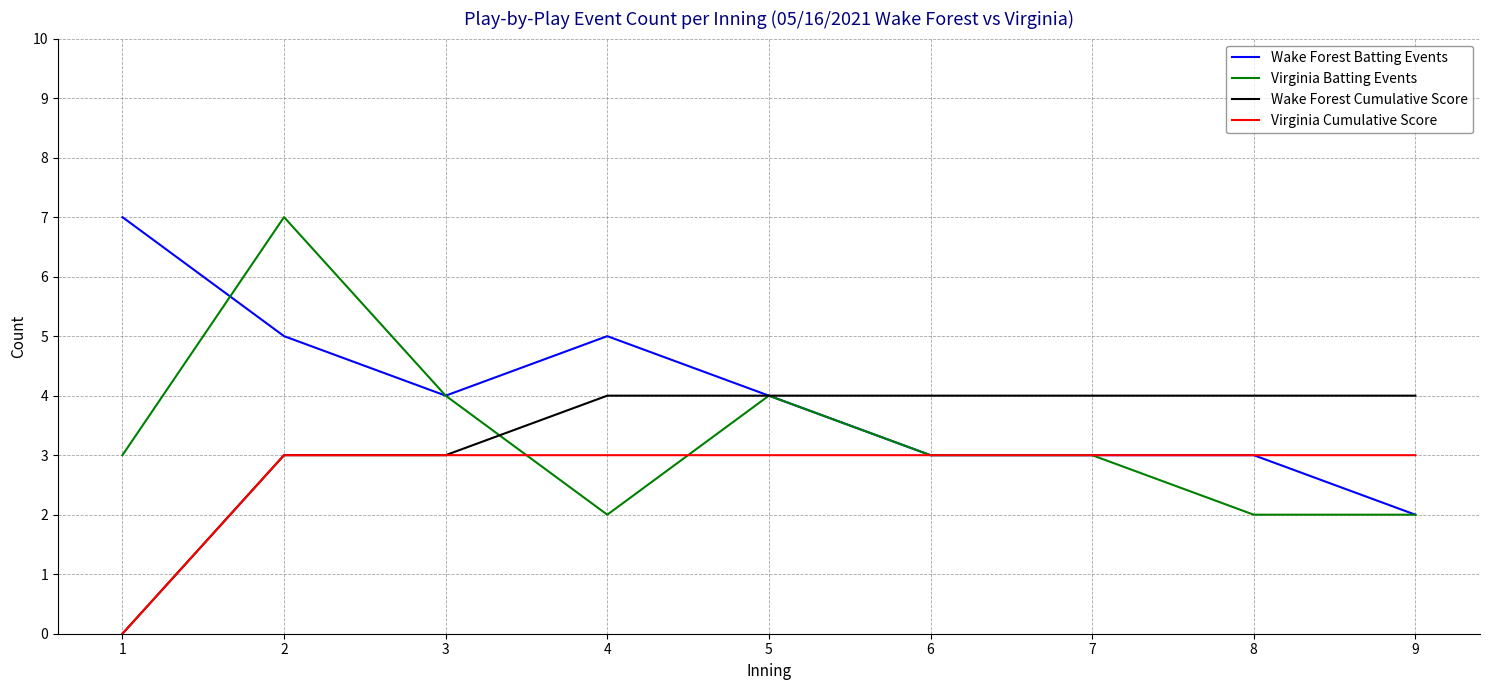

What is the greatest value displayed?

7